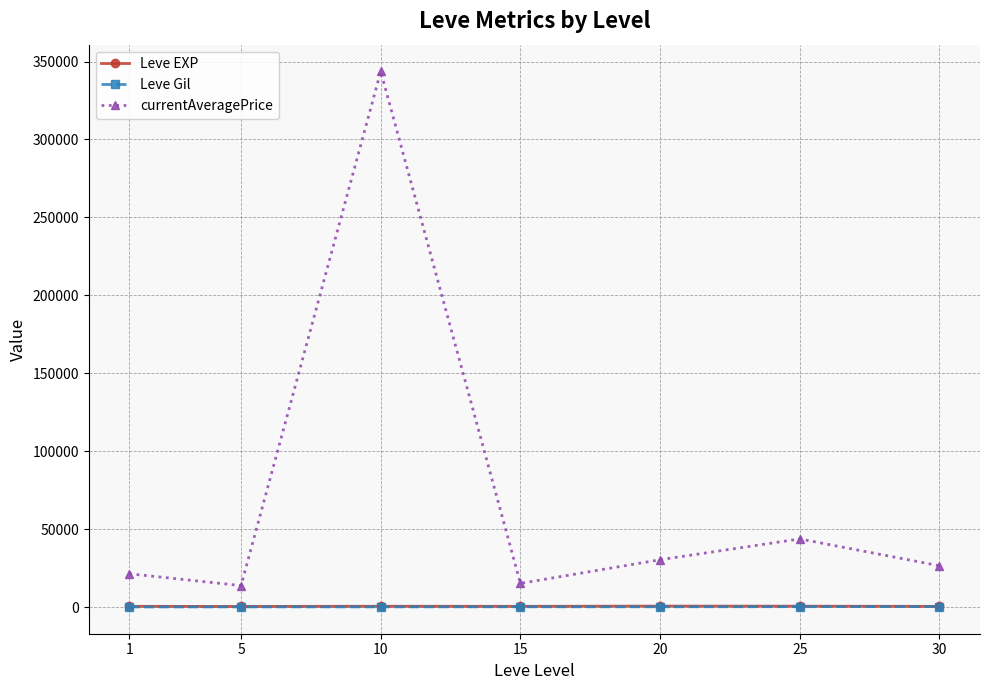

True or false: Leve Gil and currentAveragePrice intersect in this chart.

False